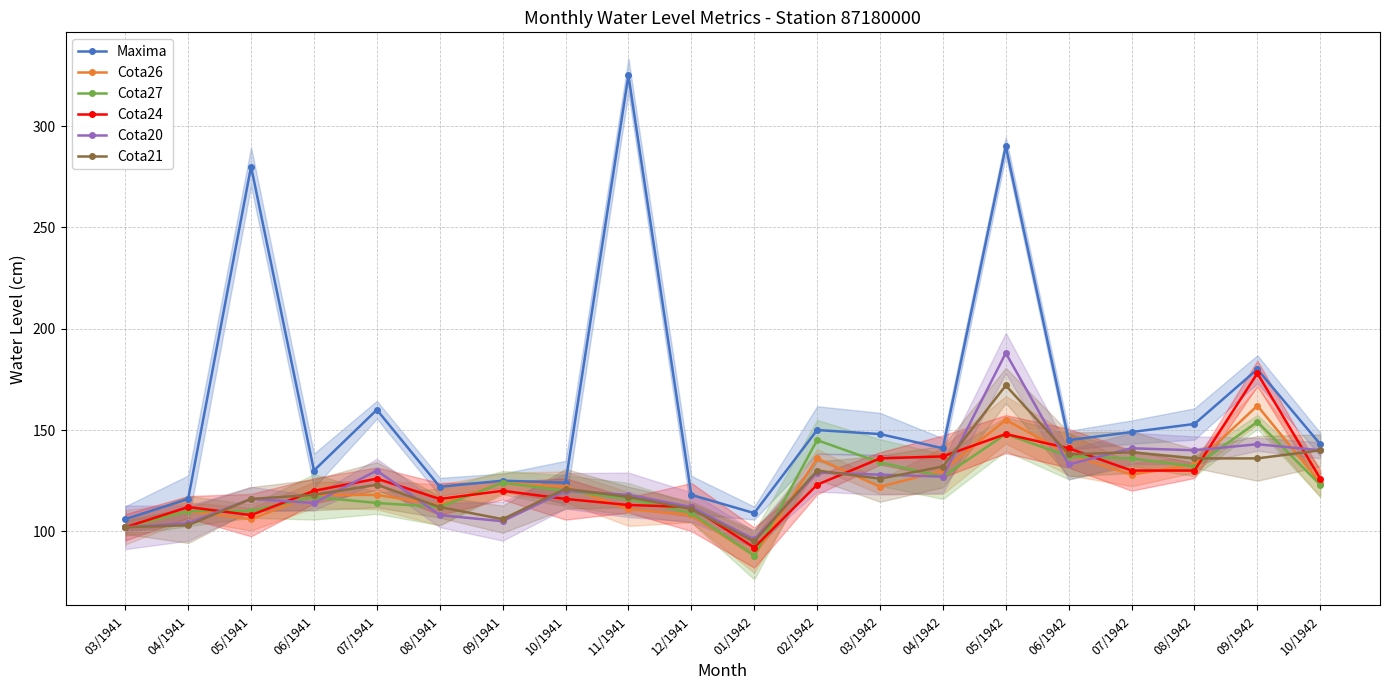

True or false: Maxima and Cota27 cross at least once.

False